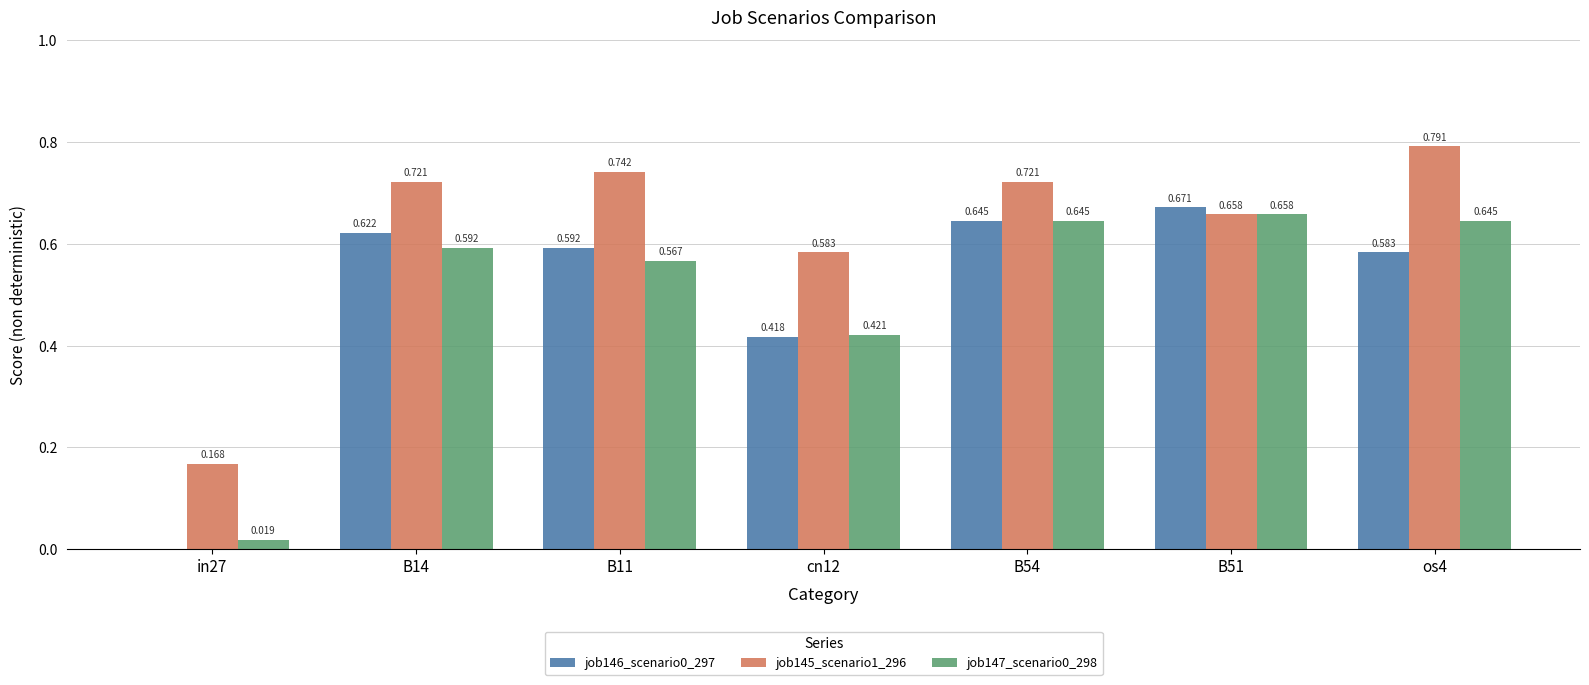

Is the value of job145_scenario1_296 at B14 greater than the value of job147_scenario0_298 at B54?

Yes